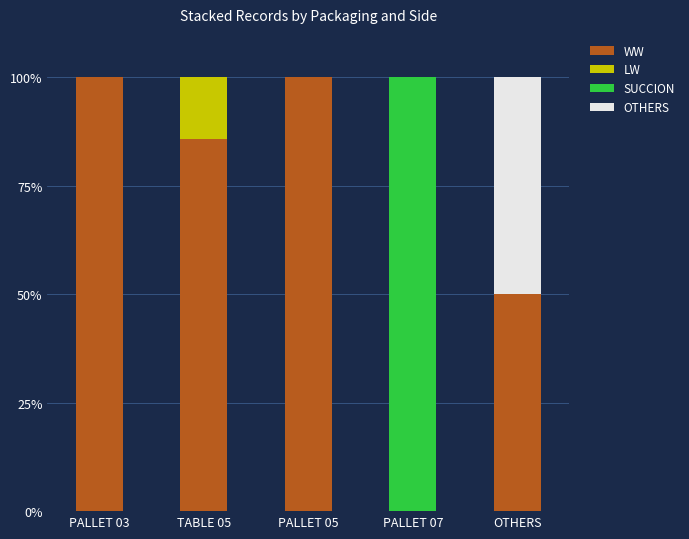

What is the sum of the WW values at PALLET 05 and PALLET 07?

100.0